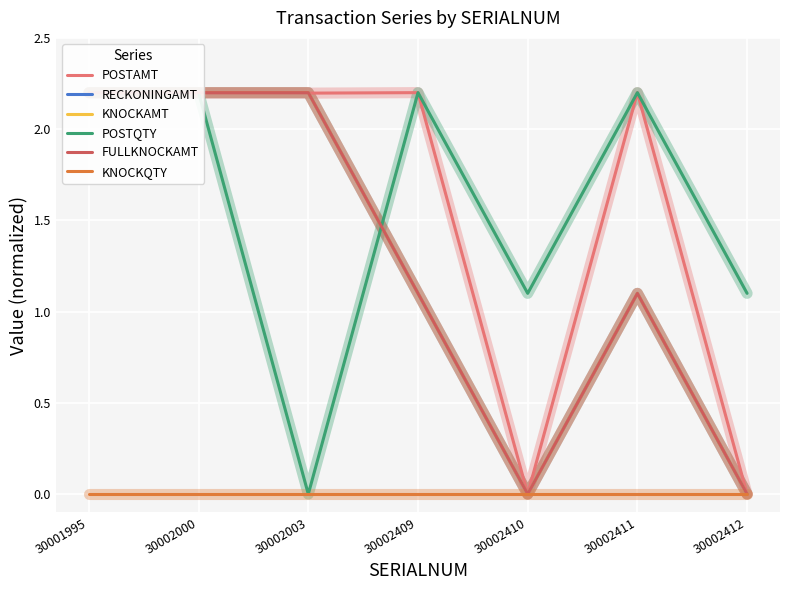

Does the chart display data point markers on the line(s)?

No